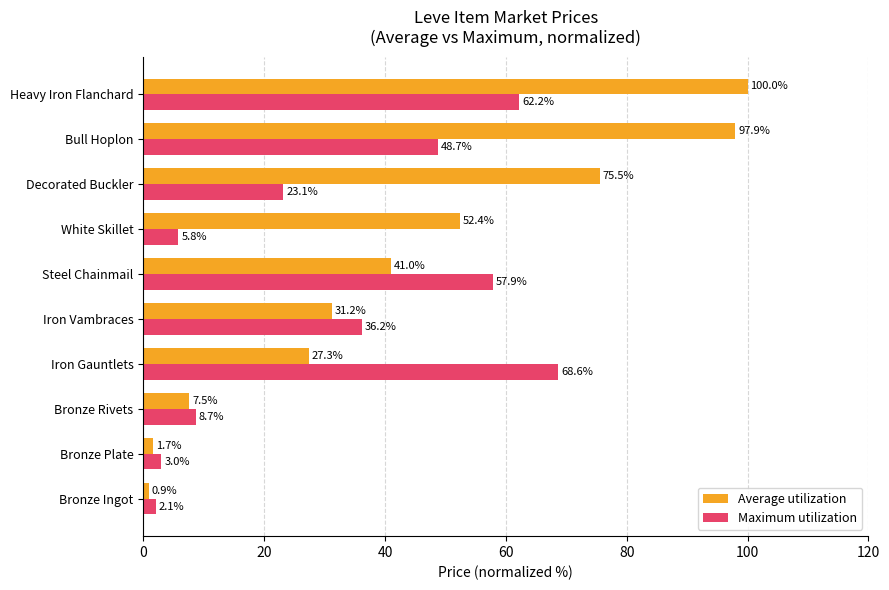

Which category has the highest value across all series?

Heavy Iron Flanchard